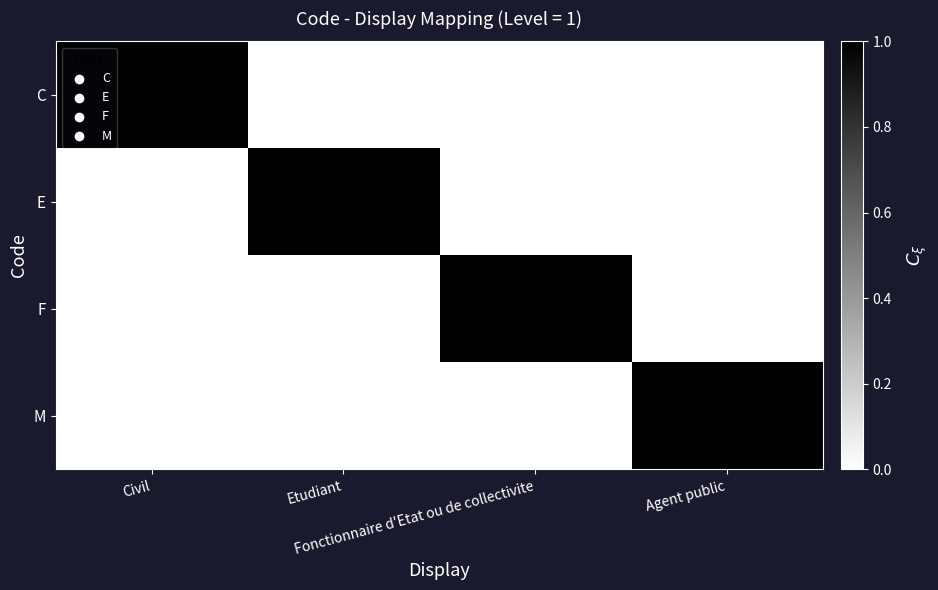

Count the F values in the range 0 to 1.

4